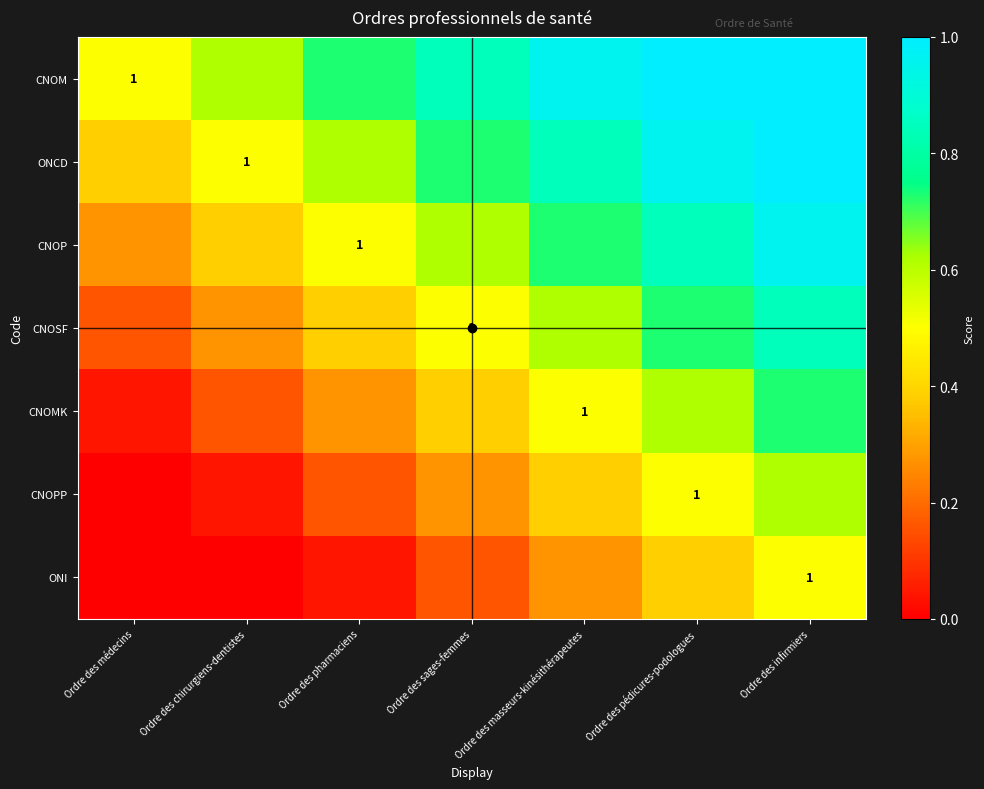

What is the sum of the CNOP values at Ordre des infirmiers and Ordre des masseurs-kinésithérapeutes?

1.7